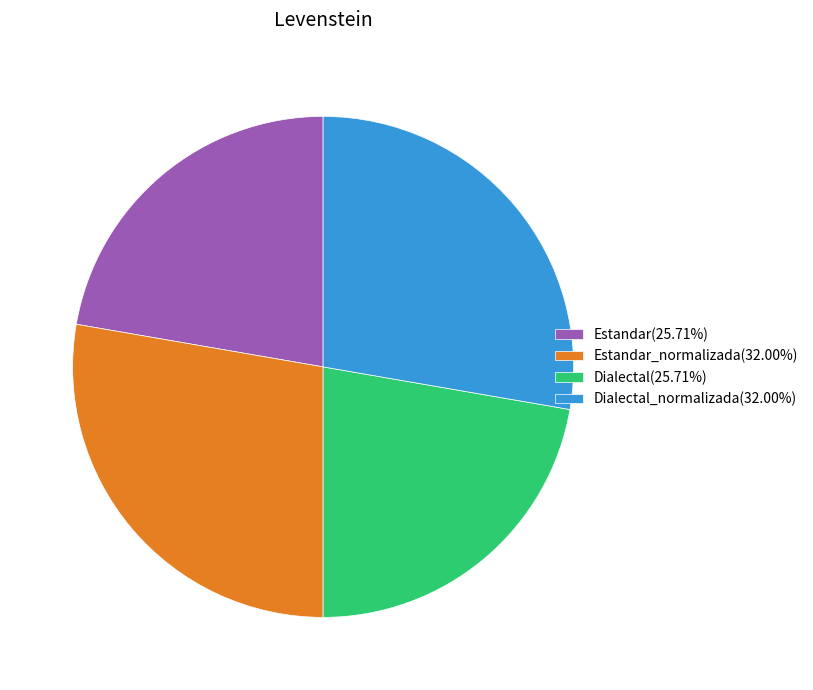

Does Dialectal(25.71%) account for over 50% of the chart?

No